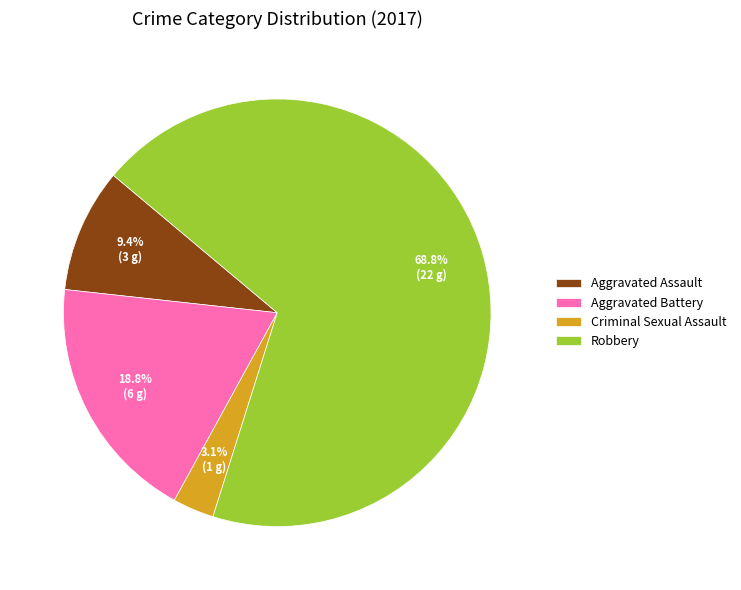

Which category has the smallest portion of the pie?

Criminal Sexual Assault